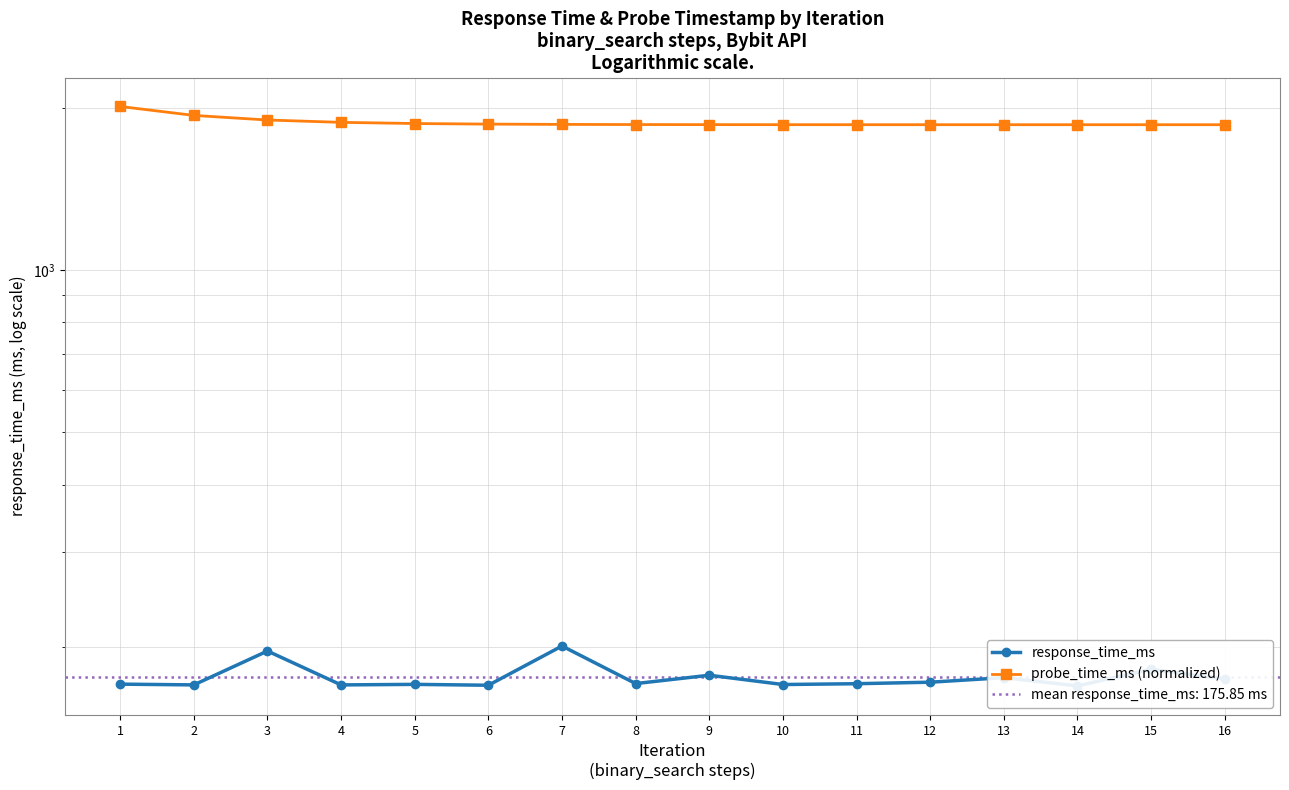

Between 12 and 4, which is larger?

12